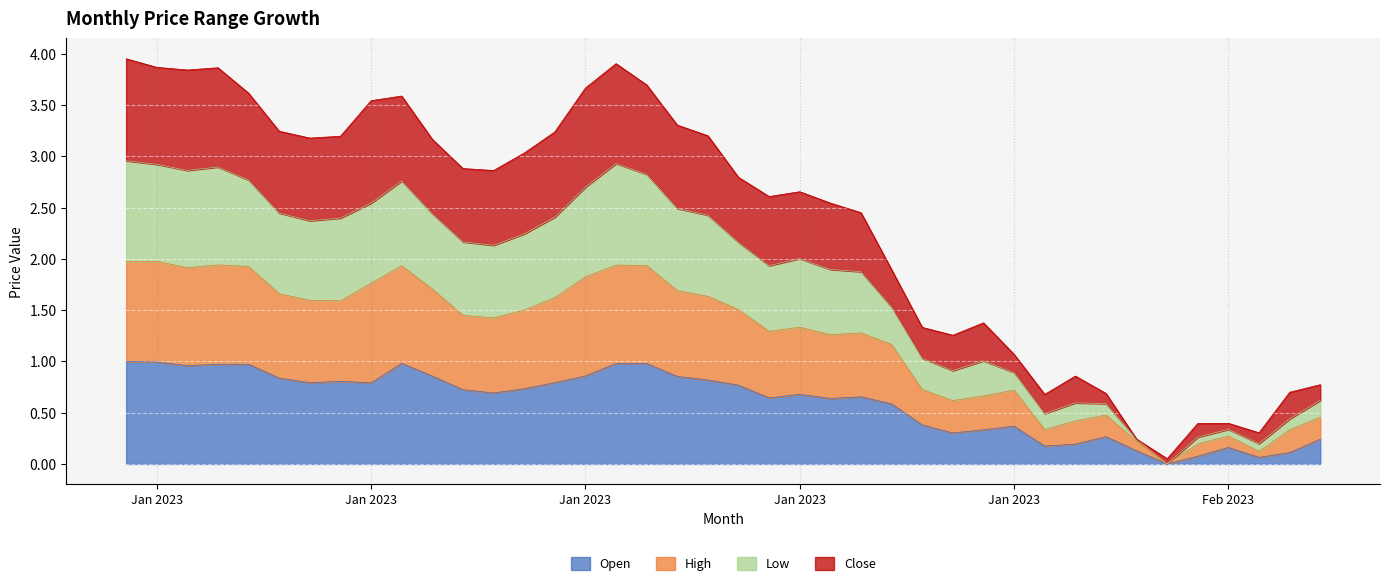

What are all the series names shown in the legend?

Open, High, Low, Close